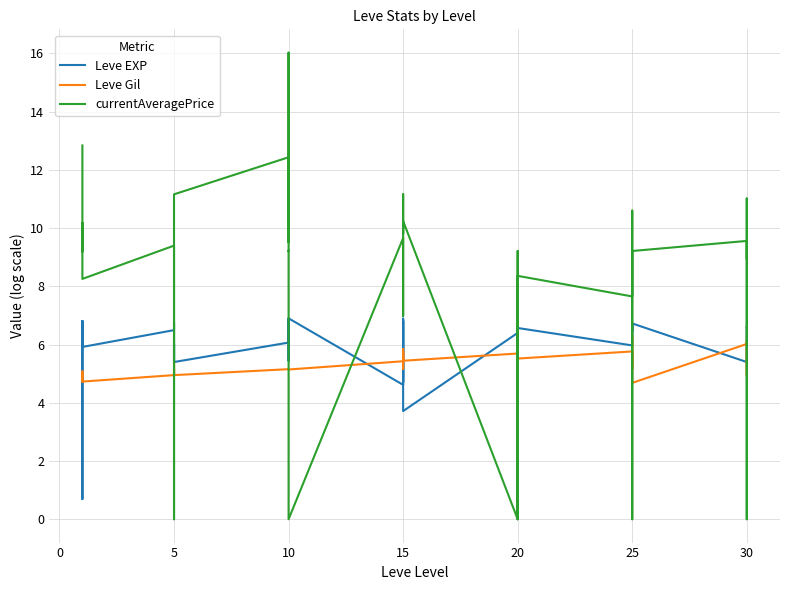

Reading right to left, list all the values displayed in this chart.

Leve EXP: 6.6	6.6	5.4	5.4	6.7	6.4	6.7	6.2	6.1	6.0	6.6	6.9	6.4	6.4	6.1	6.4	3.7	6.9	6.8	4.7	6.8	4.6	6.9	6.1	6.9	5.4	5.8	6.1	5.4	5.4	6.0	5.4	6.7	6.5	5.9	6.8	0.7	0.7	6.8	6.4
Leve Gil: 6.1	4.9	6.1	6.0	4.7	6.3	5.8	5.2	5.7	5.8	5.5	4.7	5.7	5.5	4.7	5.7	5.4	5.8	5.4	5.7	5.2	5.4	5.1	5.2	5.1	5.1	5.1	5.2	4.9	5.1	4.9	4.9	5.4	4.9	4.7	4.7	5.1	5.1	4.7	4.7
currentAveragePrice: 9.0	11.0	0.0	9.6	9.2	10.6	8.6	0.0	9.2	7.7	8.4	7.3	0.0	9.2	7.0	0.0	10.2	9.8	11.2	7.0	9.6	9.7	0.0	9.2	9.2	16.0	9.5	12.4	11.2	9.9	0.0	6.0	8.2	9.4	8.3	10.2	9.2	9.2	9.5	12.8